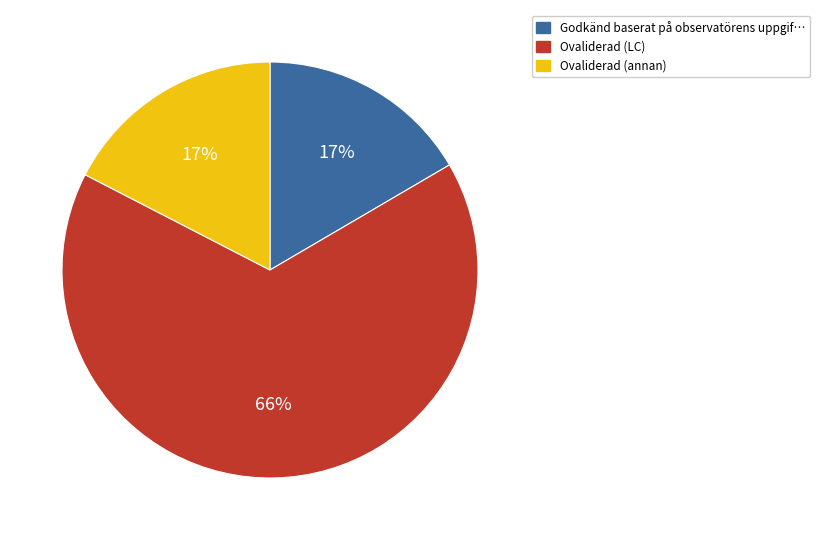

To the nearest percent, what is the average slice percentage?

33%